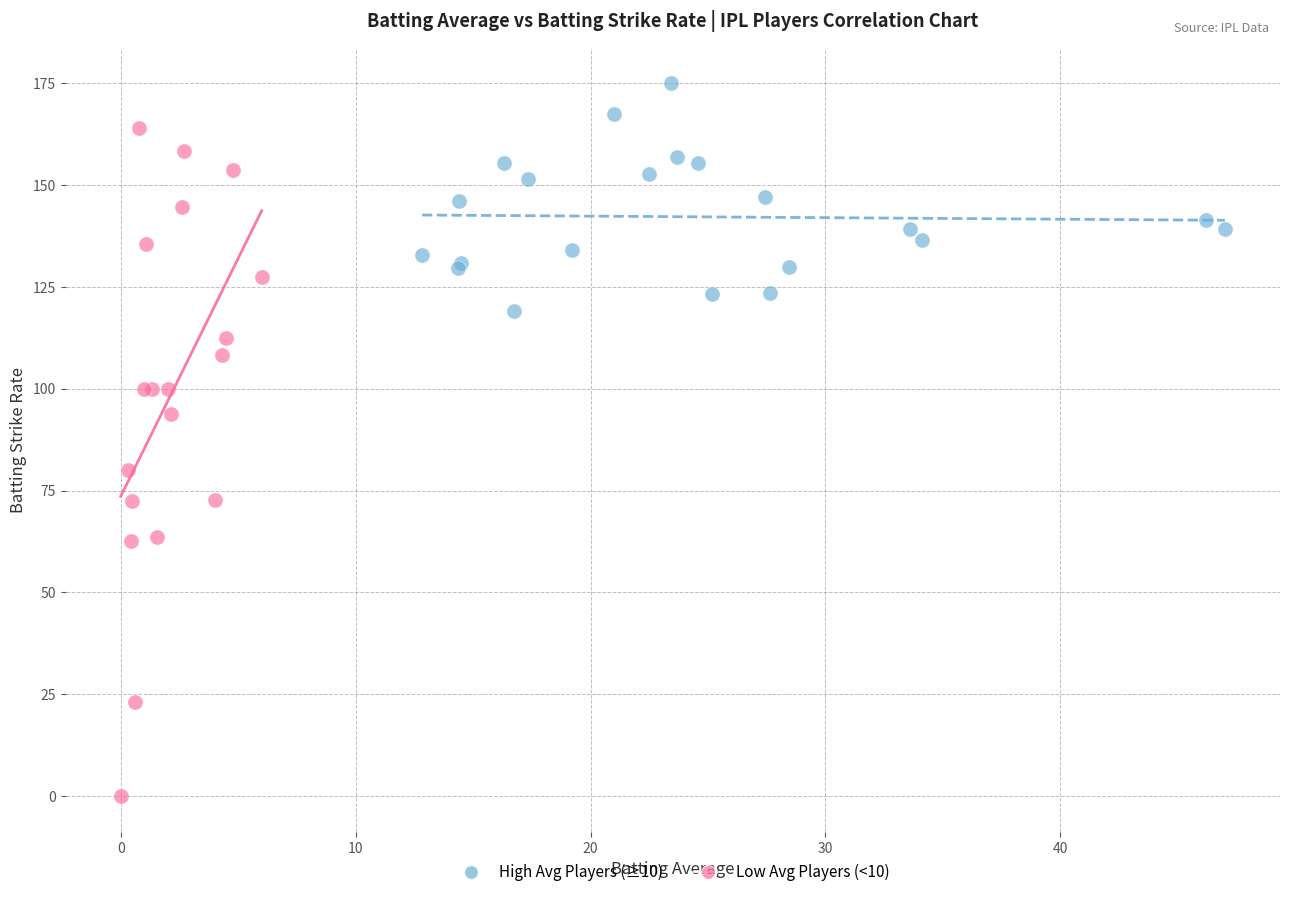

Which series has the largest Y range (max minus min)?

Low Avg Players (<10)